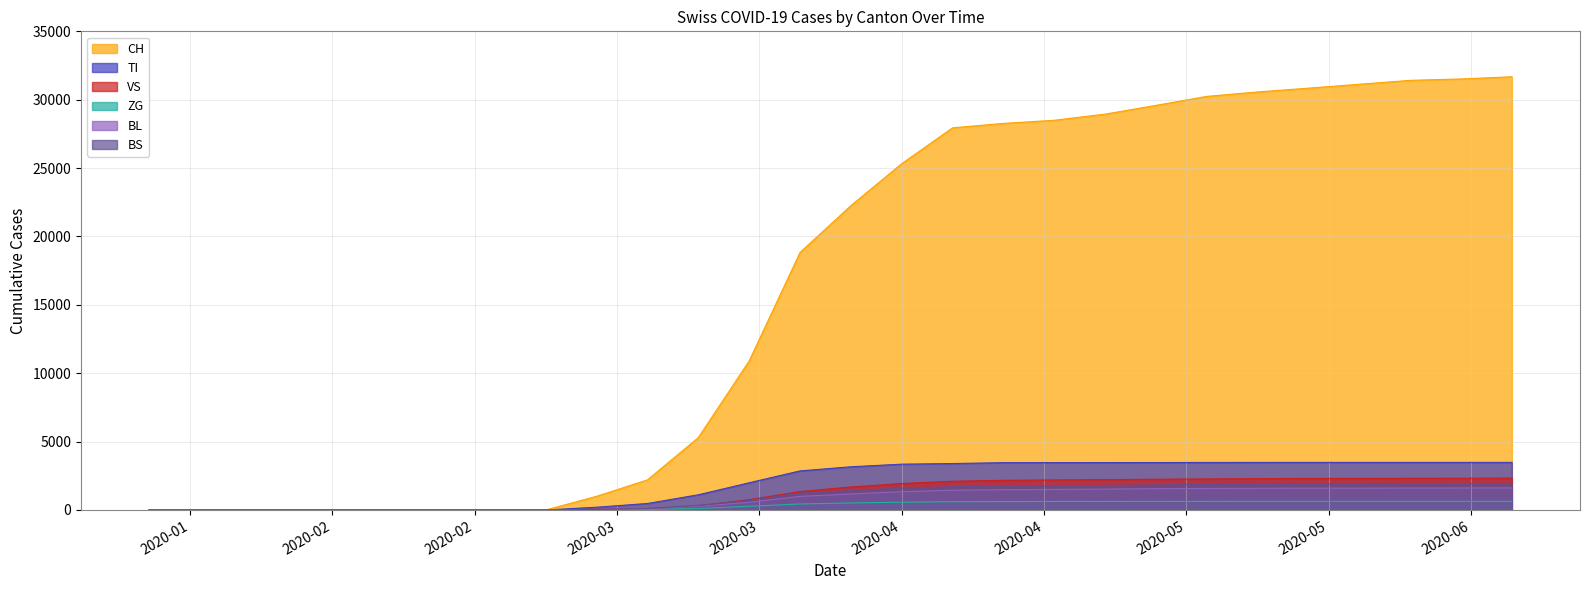

What is the spread (max minus min) of values at 2020-03-13?

2167